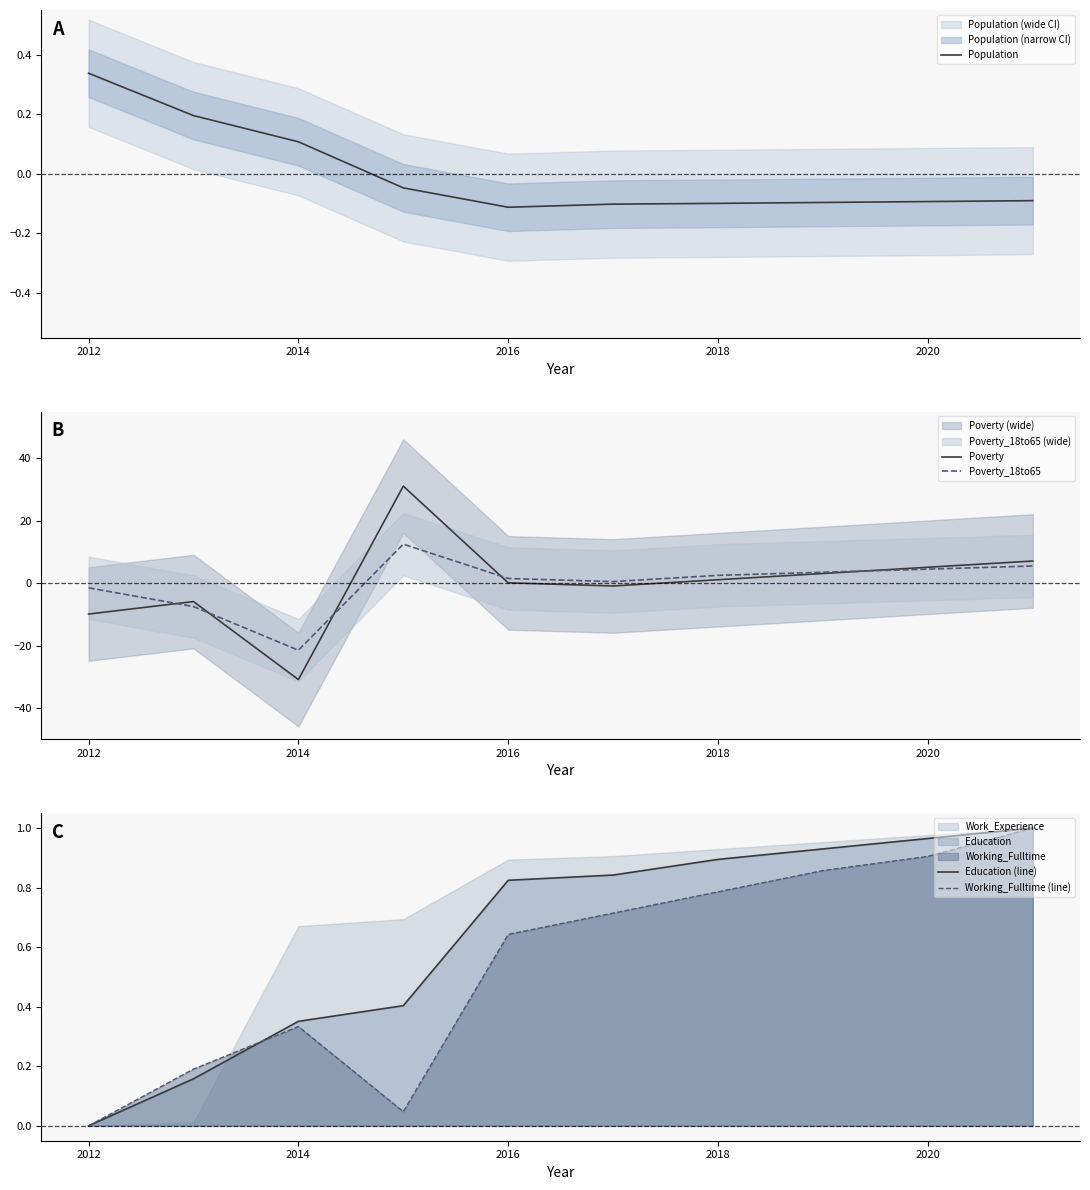

True or false: Poverty_18to65 and Education (line) cross at least once.

True